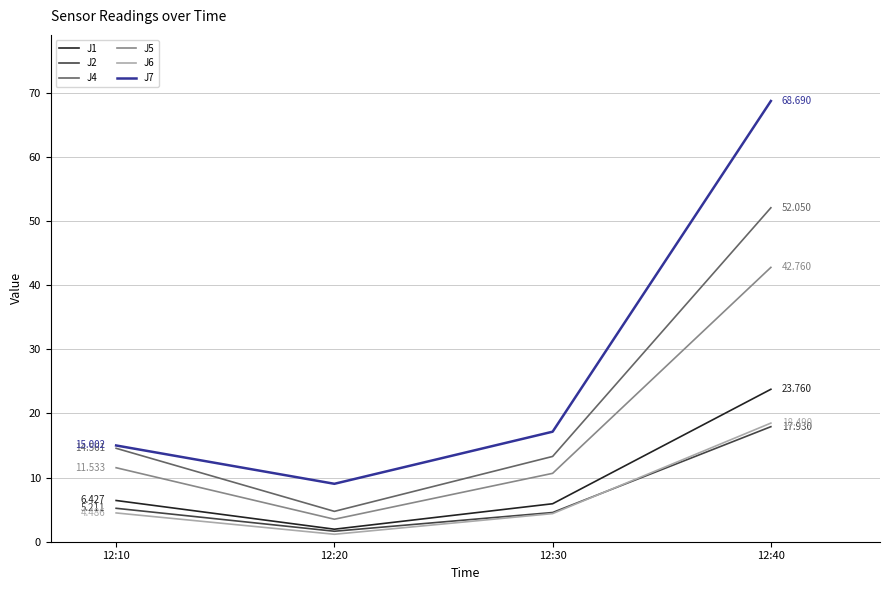

What is the difference between the maximum and minimum values in the J4 series?

47.3